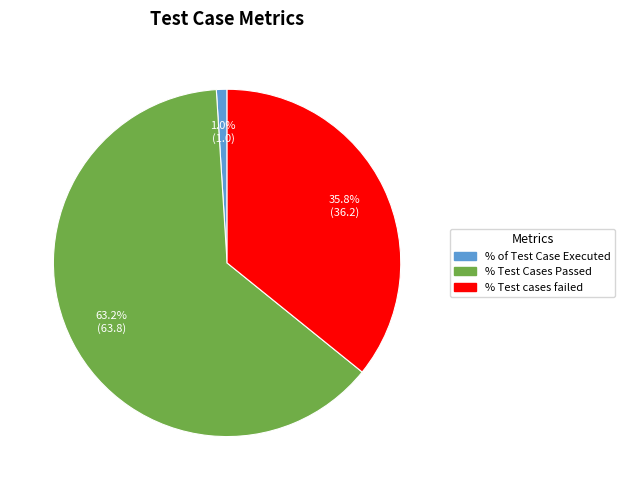

Which category has the biggest portion of the pie?

% Test Cases Passed